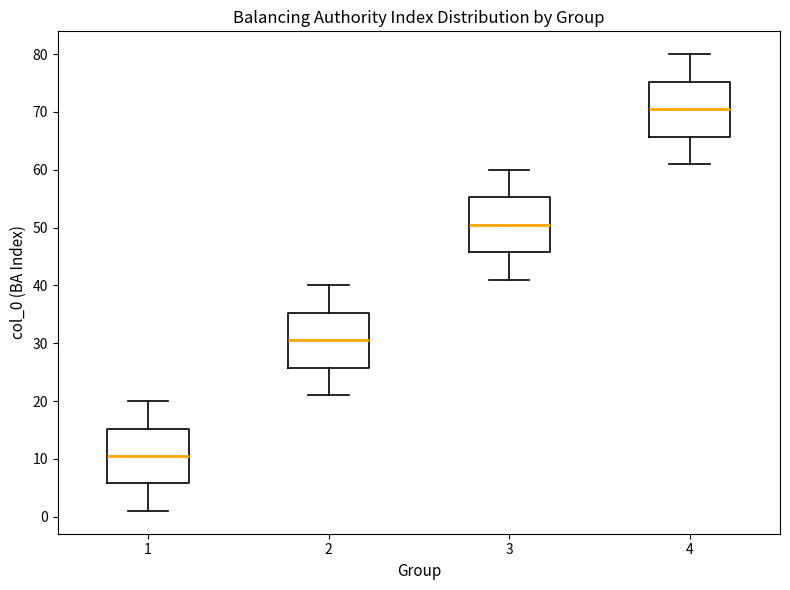

Reading left to right, transcribe this box plot: for each box, give where its median line is, the range the box spans, and where its two whiskers end, as read against the y-axis. The values are not printed on the chart, so give them approximately, as read against the axis.

1: median 11, box 6 to 15, whiskers 1 to 20
2: median 31, box 26 to 35, whiskers 21 to 40
3: median 51, box 46 to 55, whiskers 41 to 60
4: median 71, box 66 to 75, whiskers 61 to 80